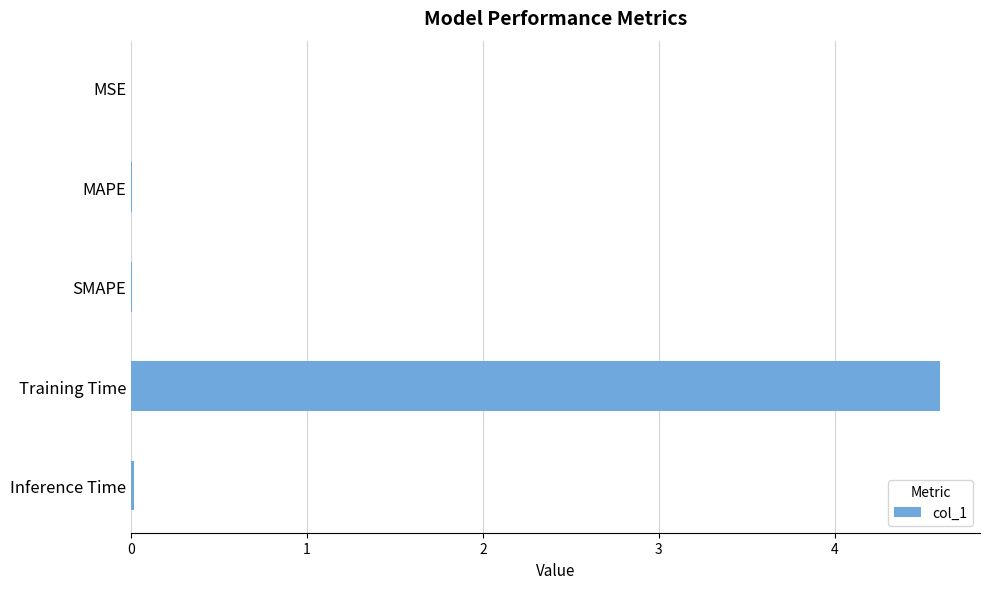

Between Training Time and MSE, which is larger?

Training Time